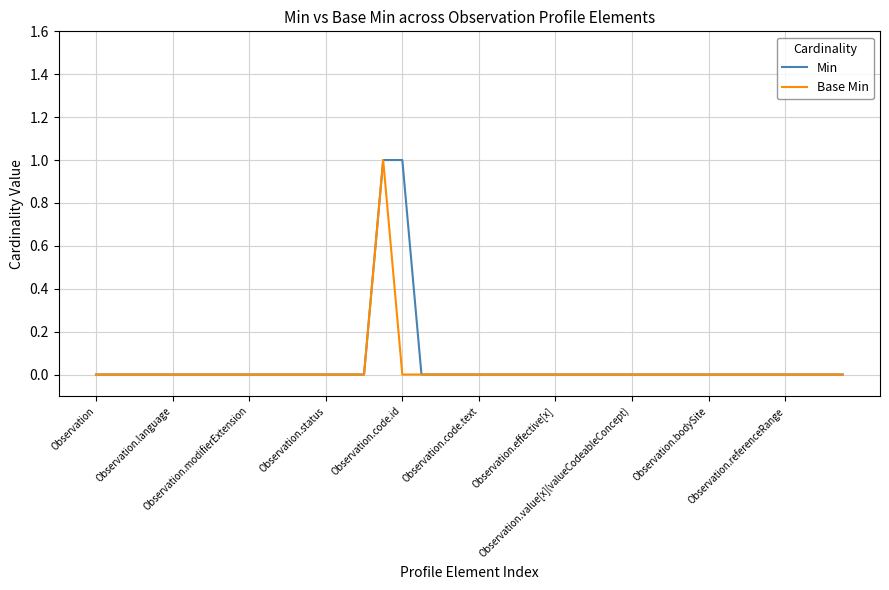

Count the Min values in the range 0 to 1.

40